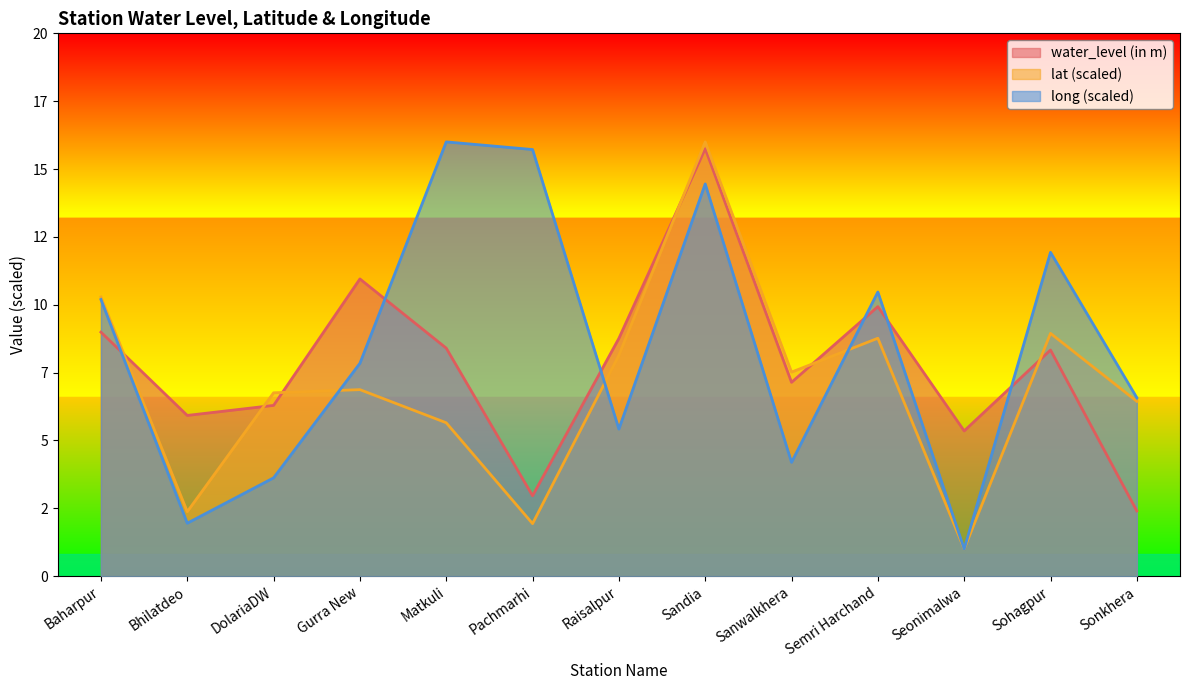

Rank the series by their average value, from highest to lowest.

long (scaled), water_level (in m), lat (scaled)